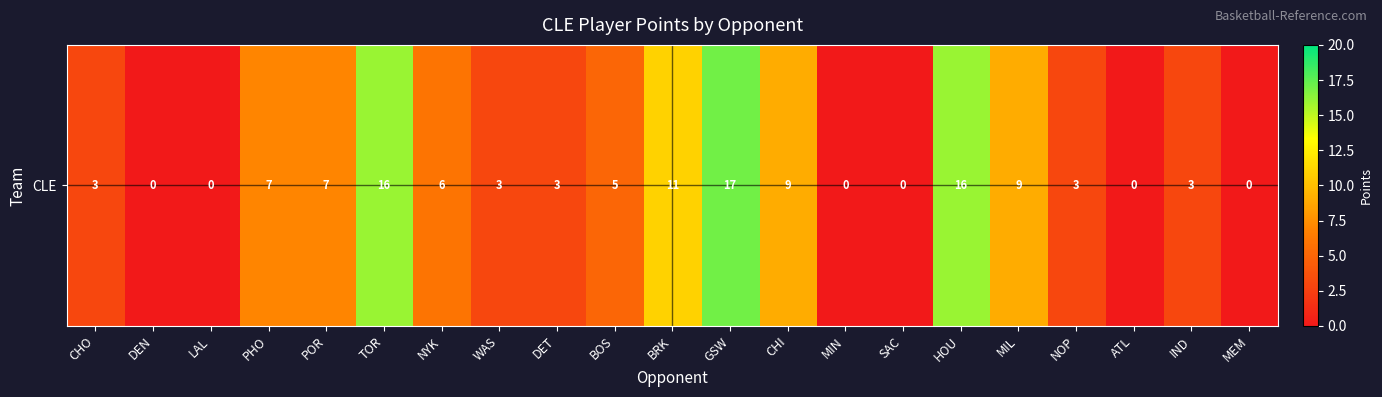

What is the sum of the values at BOS and CHI?

14